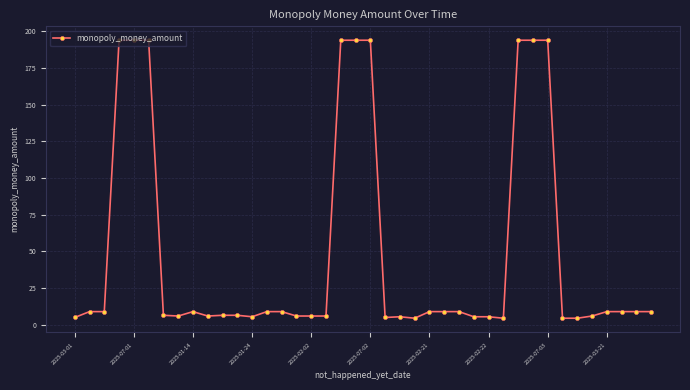

What is the smallest value displayed?

4.5